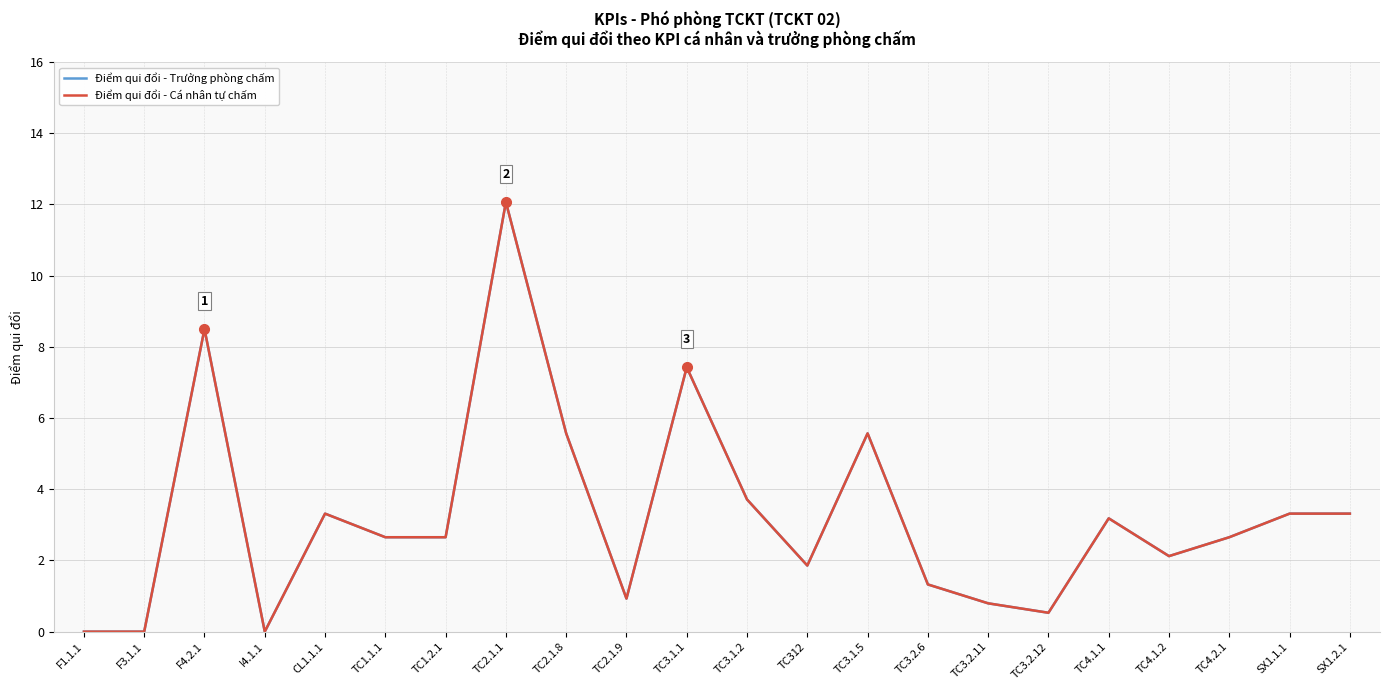

Is this an area chart (filled region under the line)?

No